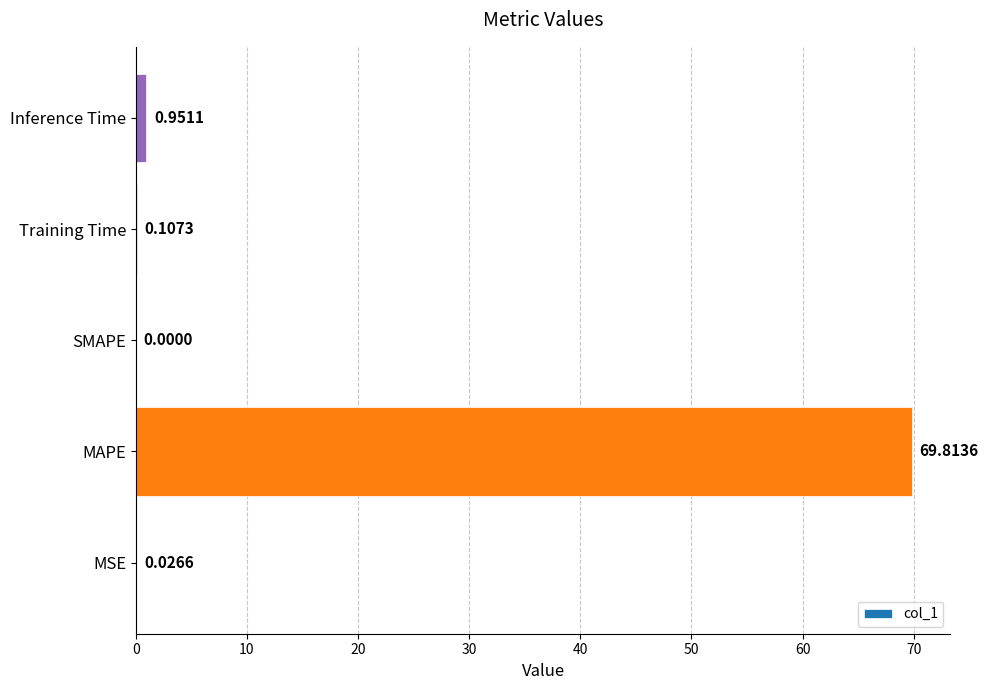

What is the sum of all values?

70.9